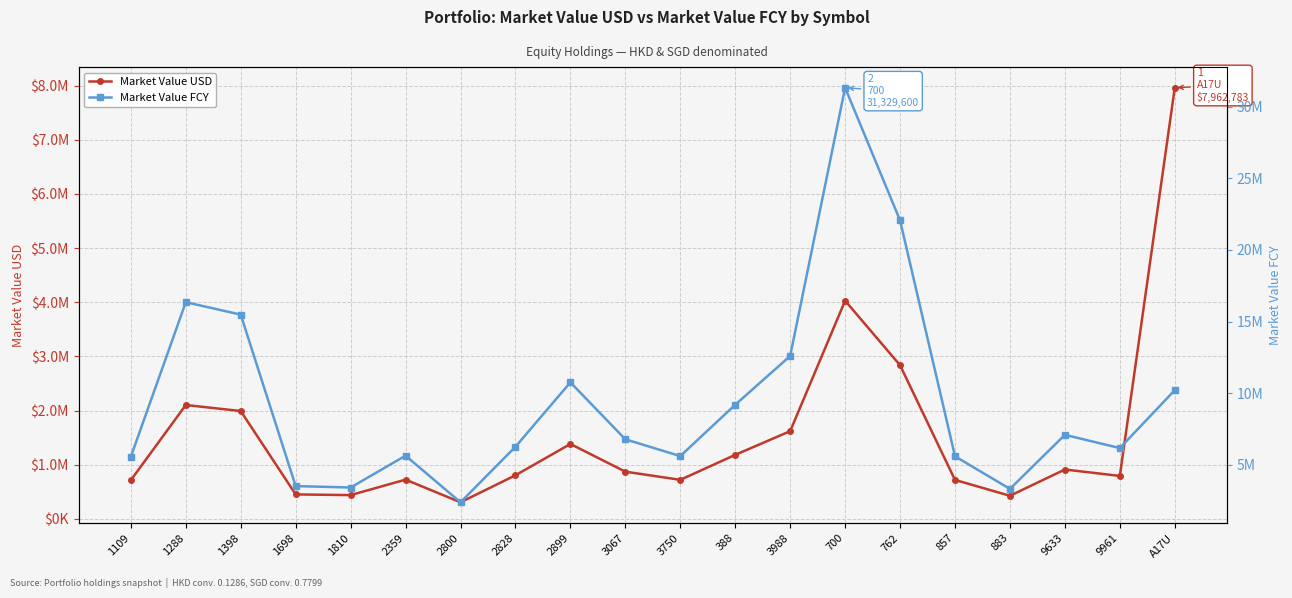

Where is the first local maximum for Market Value FCY?

1288